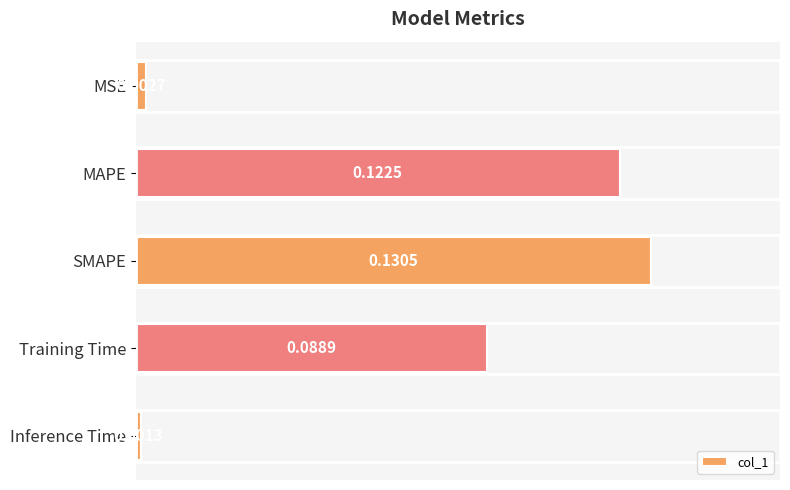

At which category does the chart reach its peak across all series?

SMAPE